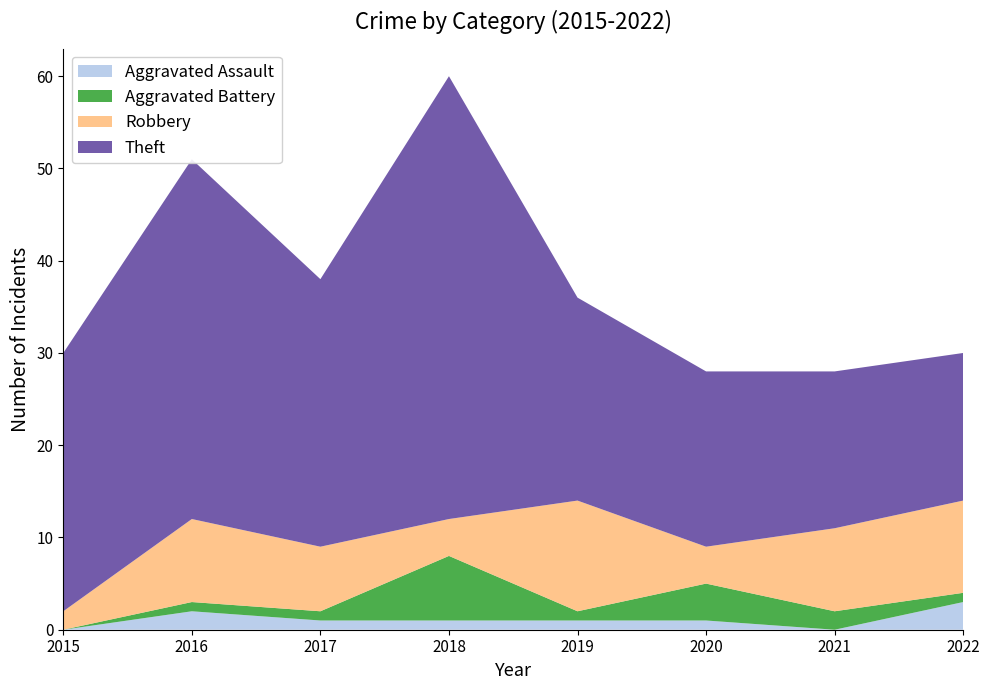

Reading left to right, transcribe all the data shown in this chart.

Aggravated Assault: 0	2	1	1	1	1	0	3
Aggravated Battery: 0	1	1	7	1	4	2	1
Robbery: 2	9	7	4	12	4	9	10
Theft: 28	39	29	48	22	19	17	16